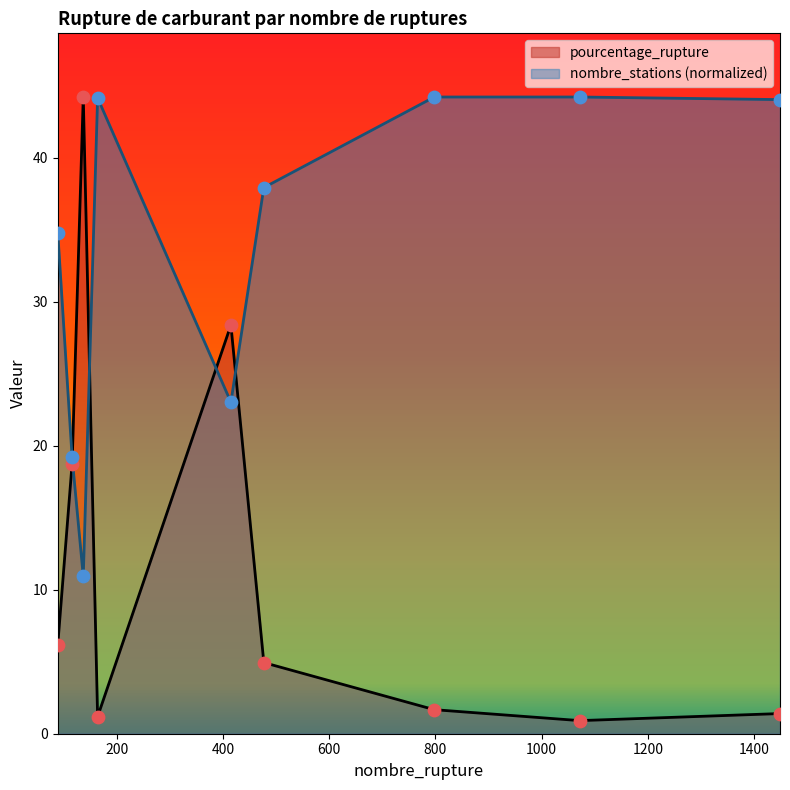

Which series contains the lowest Y value?

pourcentage_rupture